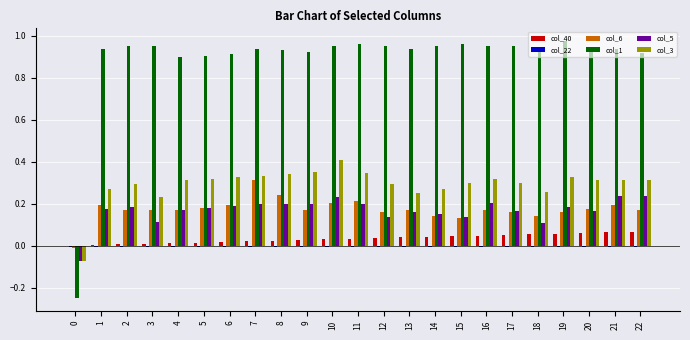

Are the bars grouped side by side (vs. stacked)?

Yes